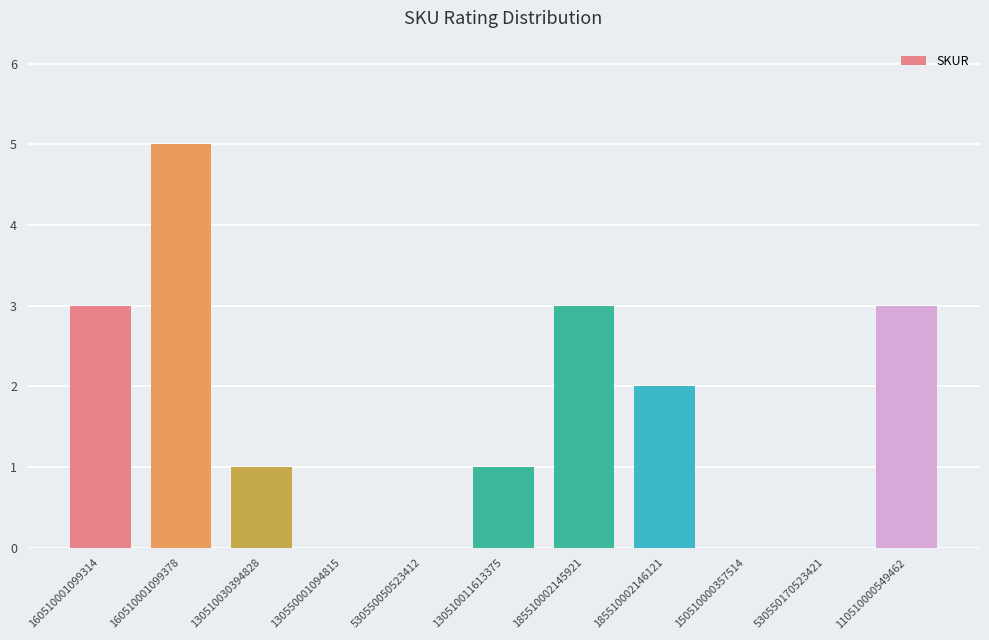

At which label is the value closest to 2?

185510002146121